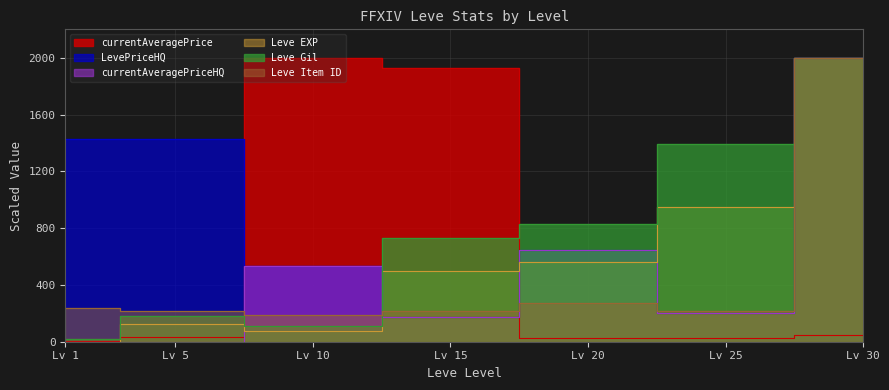

Where does the currentAveragePrice series first go above 33?

Lv 5